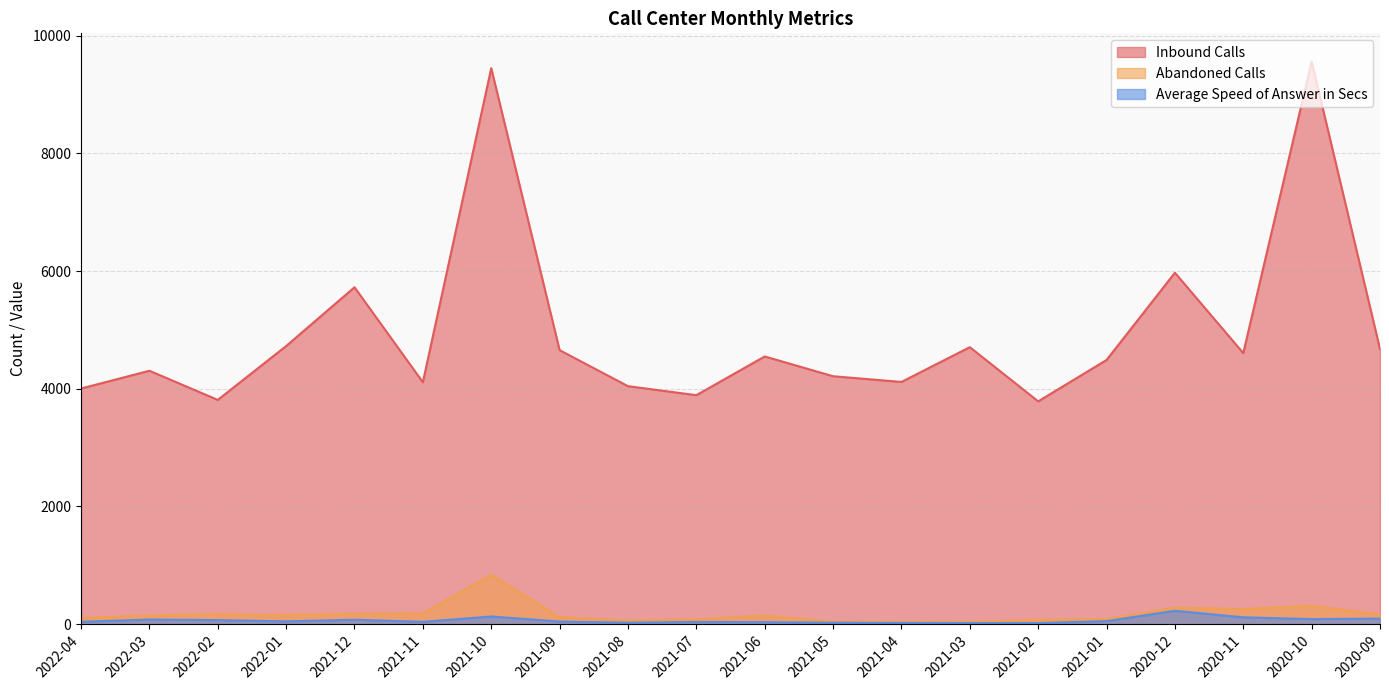

Where is the first local maximum for Abandoned Calls?

2022-02